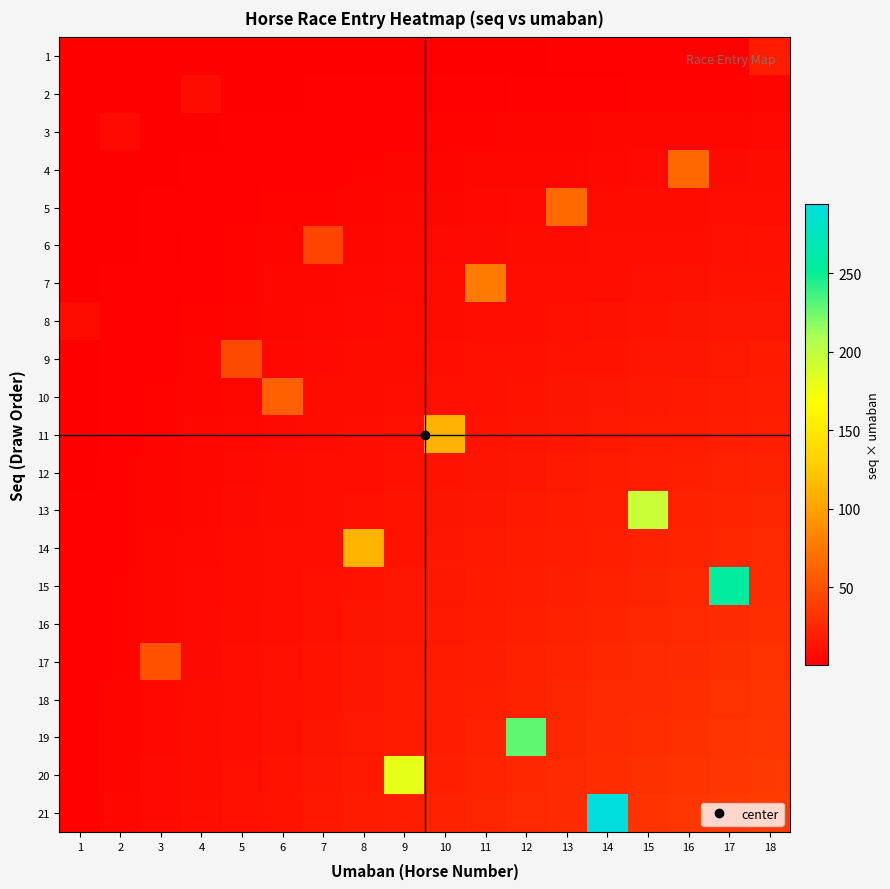

Which label corresponds to the largest value in the chart?

14